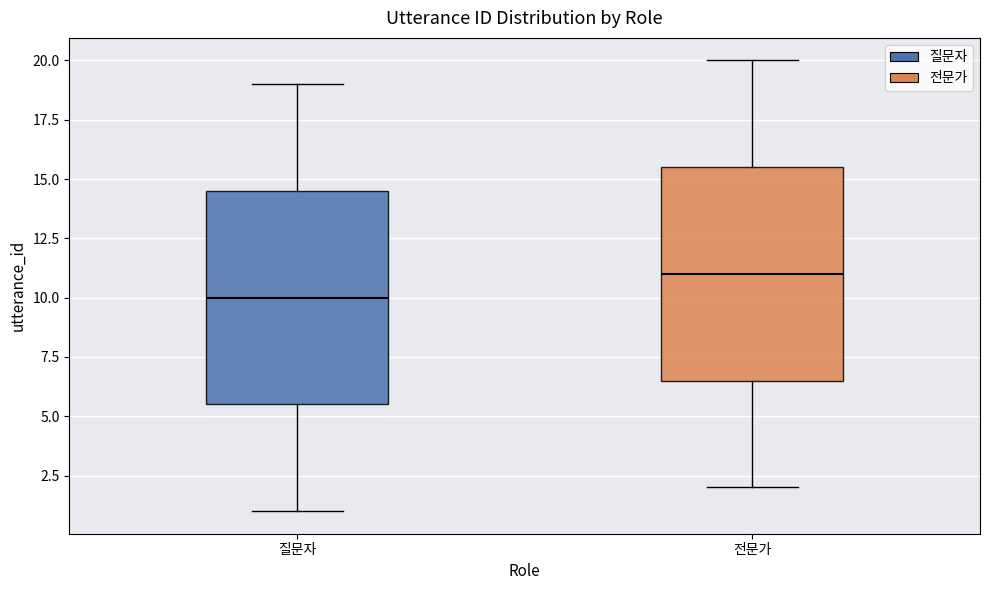

Reading left to right, read every box against the y-axis: the position of its median line, the range the box covers, and the ends of its whiskers. The values are not printed on the chart, so give them approximately, as read against the axis.

질문자: median 10.0, box 5.5 to 14.5, whiskers 1.0 to 19.0
전문가: median 11.0, box 6.5 to 15.5, whiskers 2.0 to 20.0